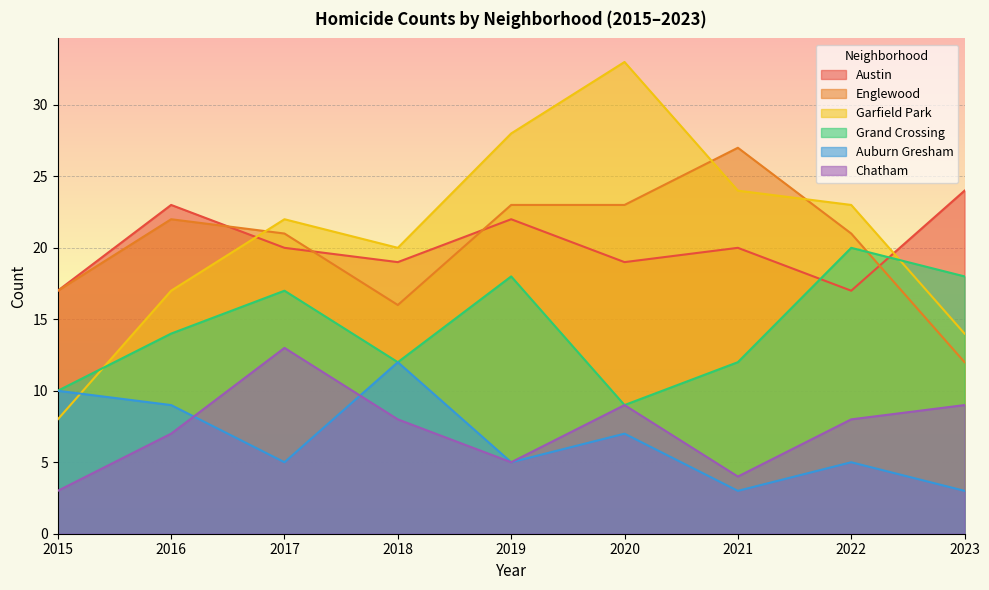

How many intersections are there between Chatham and Auburn Gresham?

2